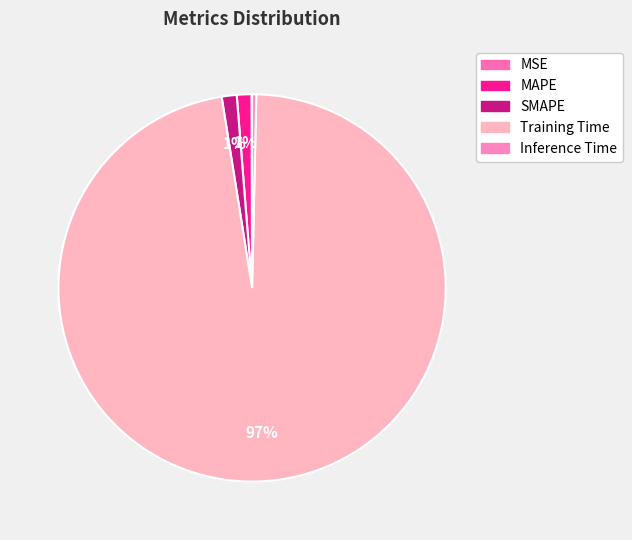

What is the change in value from MSE to SMAPE?

+0.1